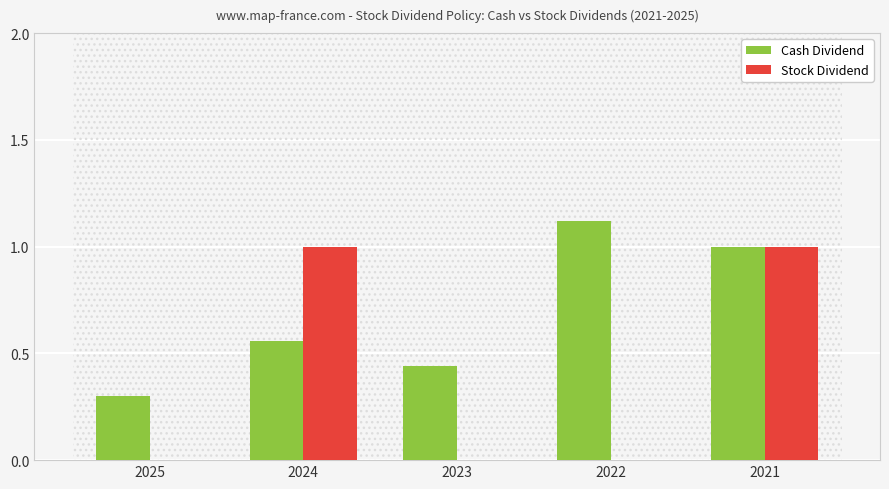

The value of Cash Dividend at 2025 is 0.2. True or false?

False